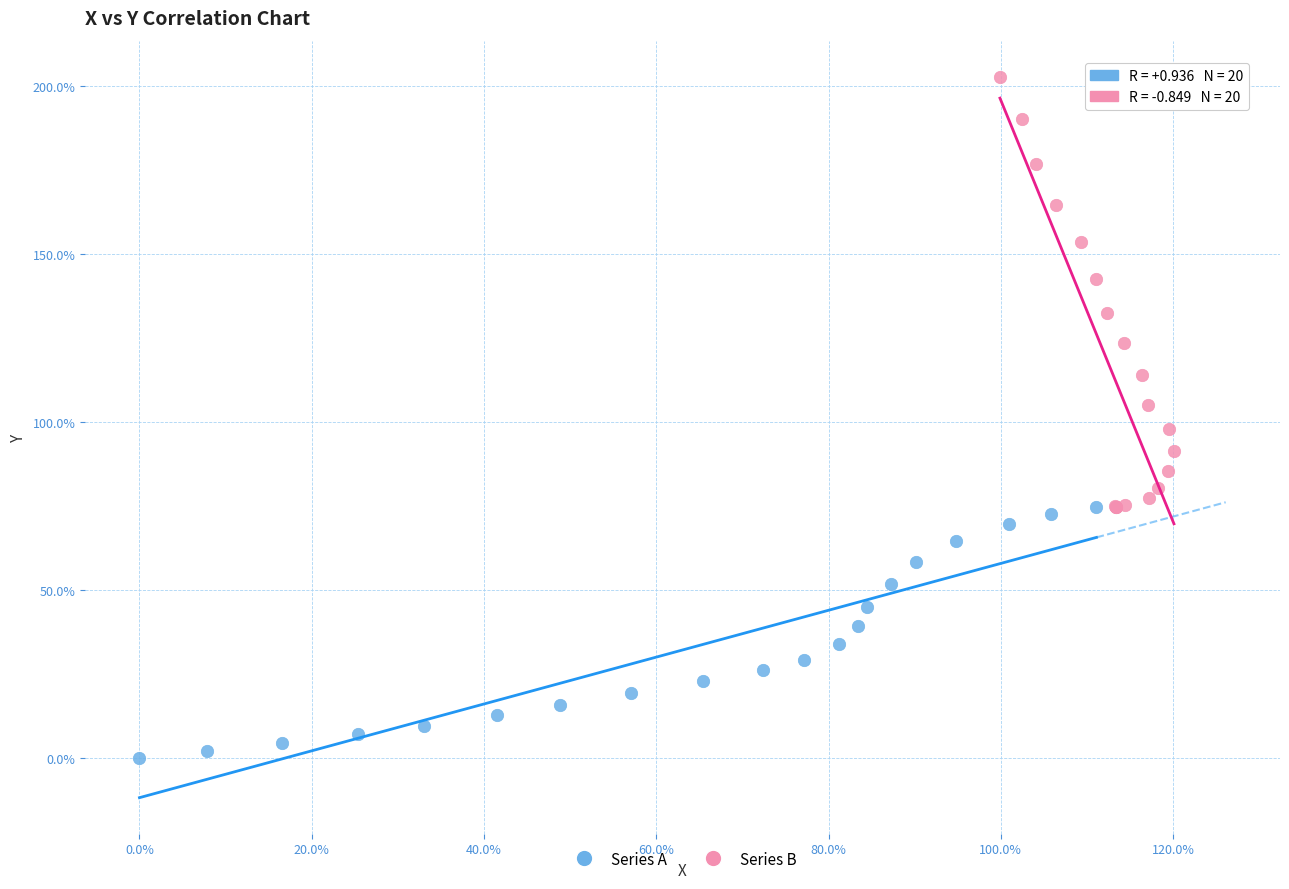

Which series has the largest Y range (max minus min)?

Series B